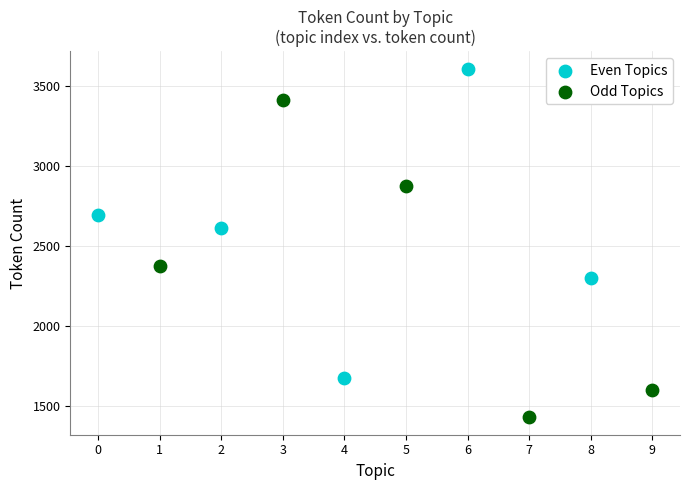

Which series reaches the maximum Y coordinate?

Even Topics